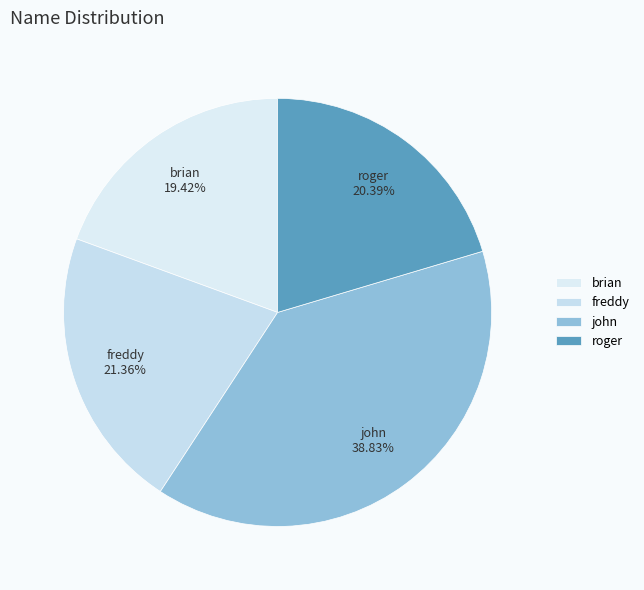

How many slices are in this pie chart?

4